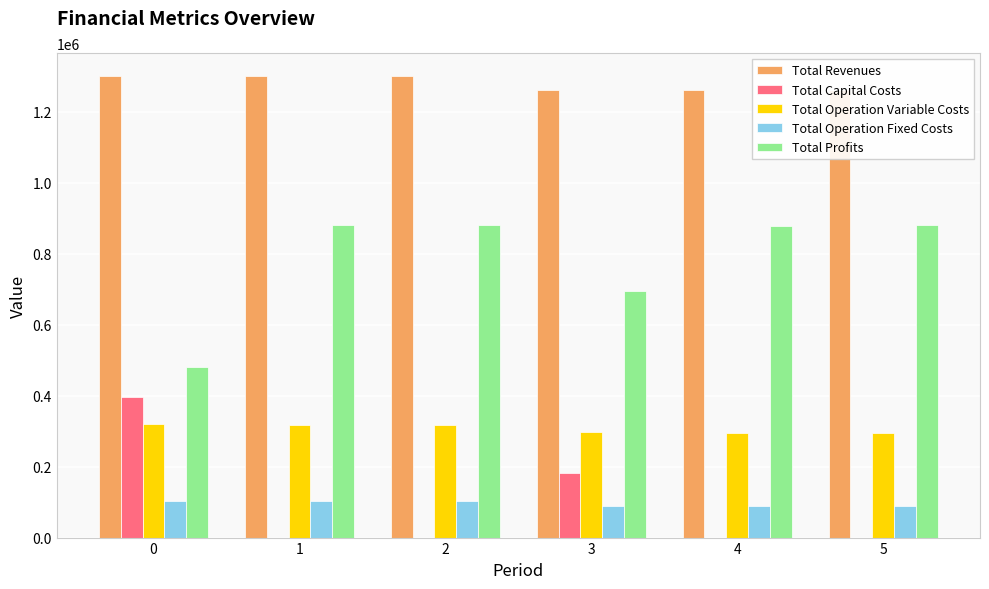

Is the value of Total Revenues at 0 greater than the value of Total Operation Fixed Costs at 0?

Yes